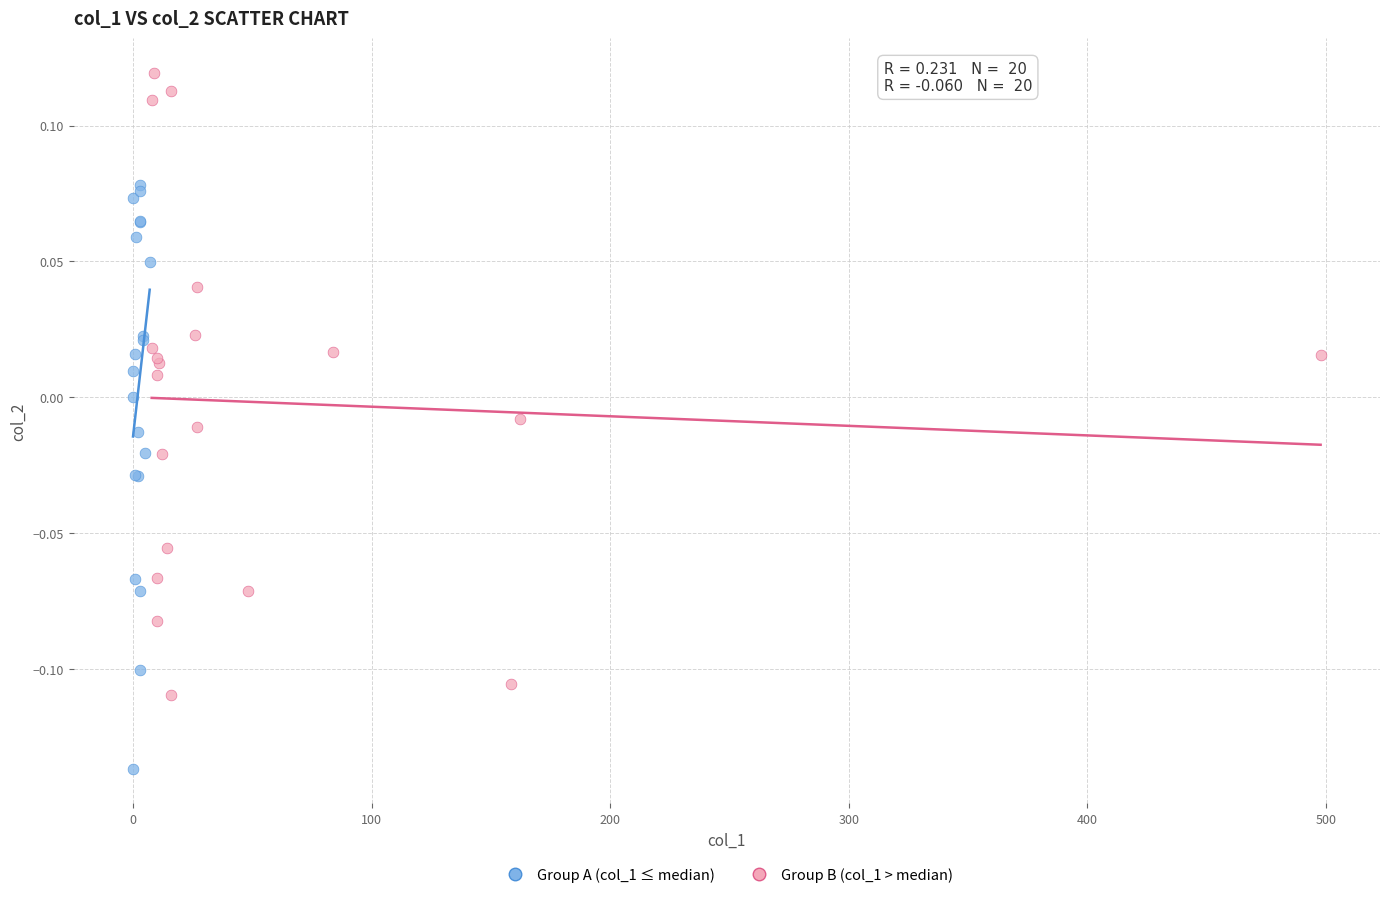

Which series contains the highest Y value?

Group B (col_1 > median)